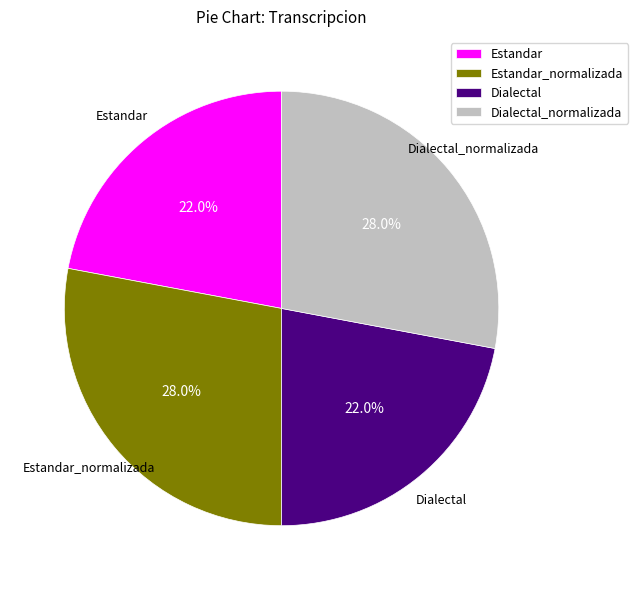

True or false: Estandar accounts for 22% of the total.

True